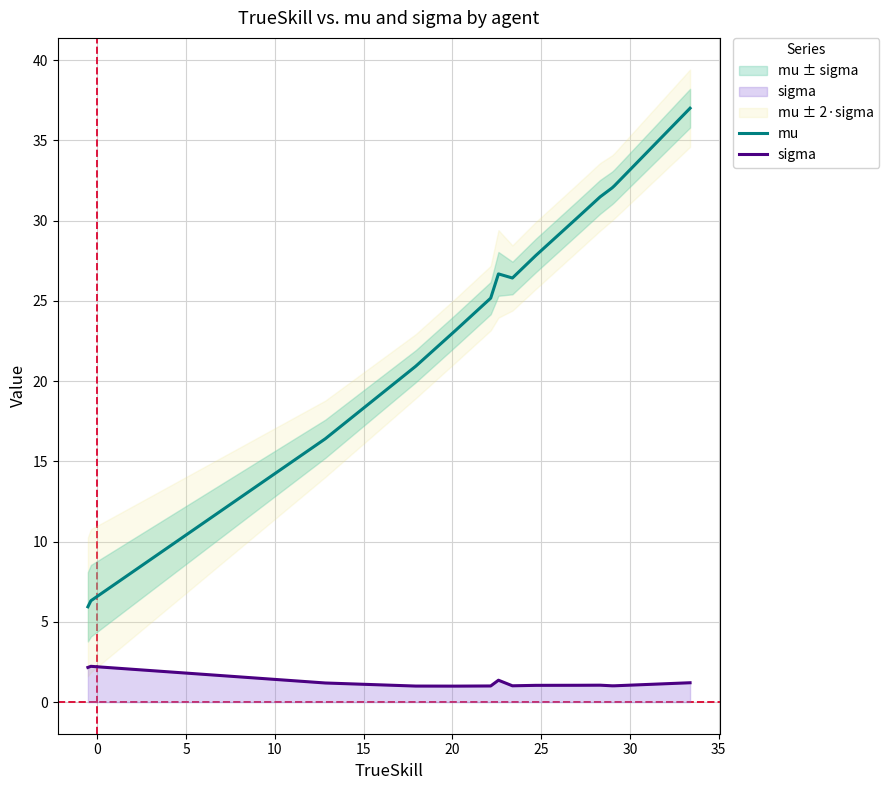

What is the lowest value of the mu series?

5.9